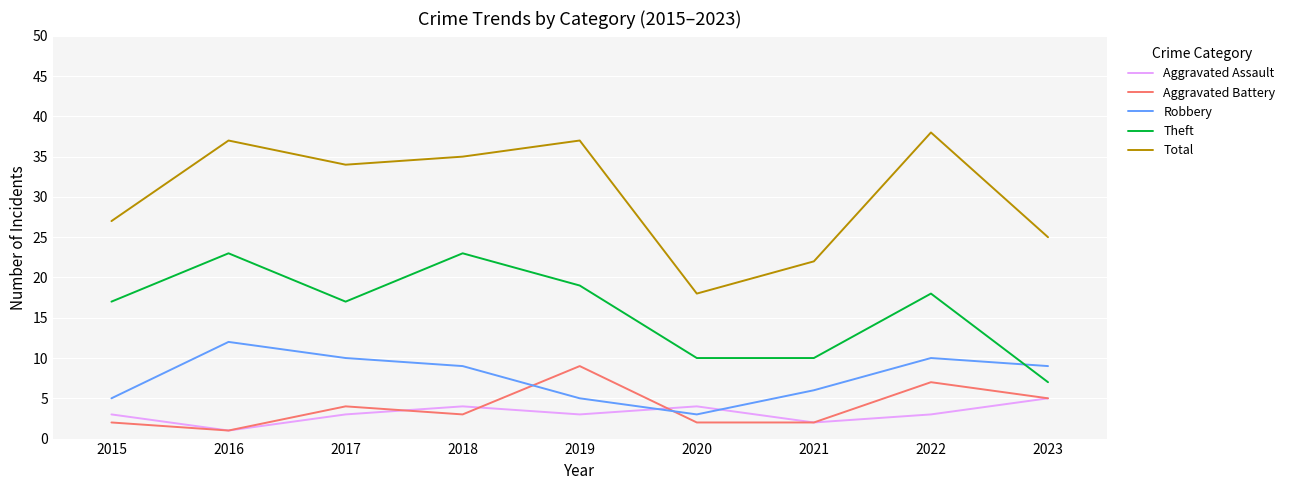

At which label is Robbery closest to 7?

2021